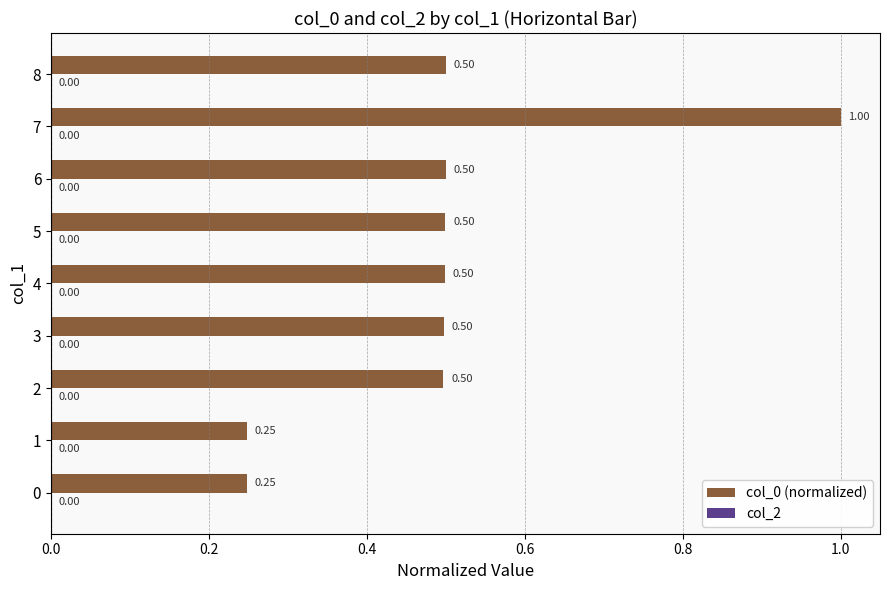

What is the change in value from 6 to 7?

+0.5